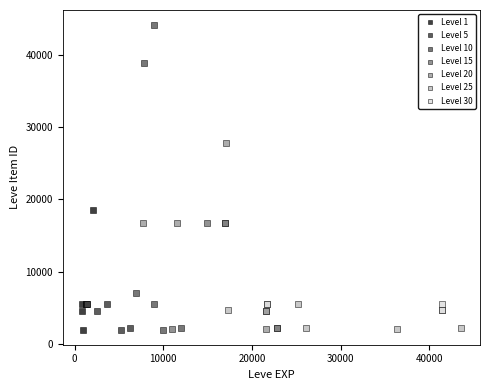

Which series contains the highest Y value?

Level 10